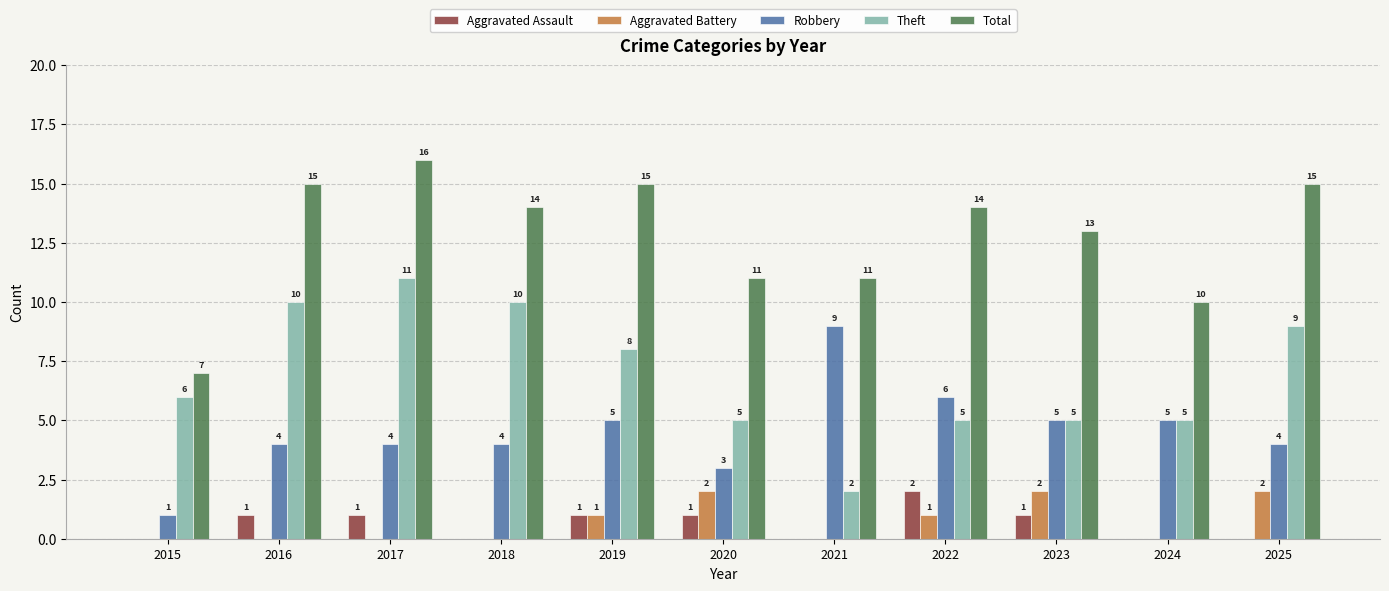

Reading left to right, transcribe all the data shown in this chart.

Aggravated Assault: 0	1	1	0	1	1	0	2	1	0	0
Aggravated Battery: 0	0	0	0	1	2	0	1	2	0	2
Robbery: 1	4	4	4	5	3	9	6	5	5	4
Theft: 6	10	11	10	8	5	2	5	5	5	9
Total: 7	15	16	14	15	11	11	14	13	10	15